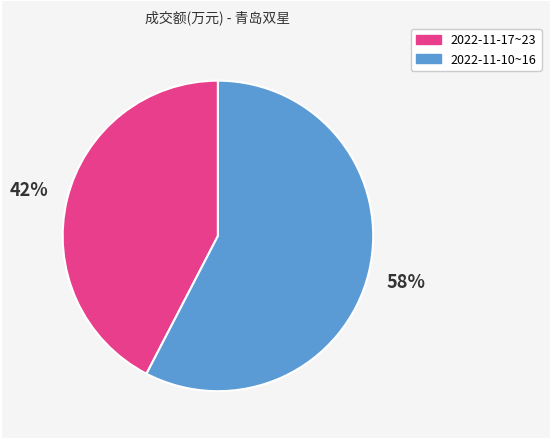

To the nearest percent, what is the average slice percentage?

50%